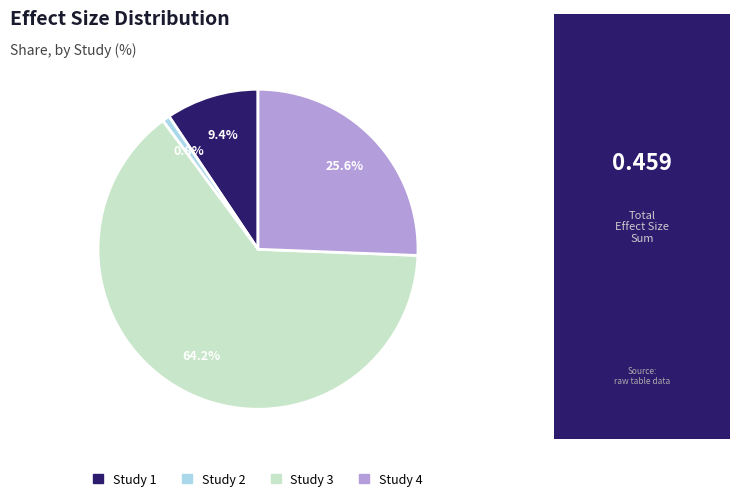

How many slices are in this pie chart?

4